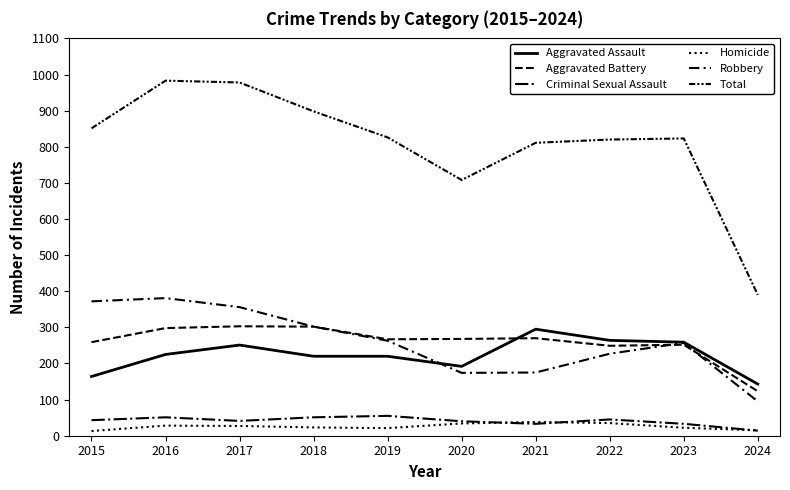

Does the chart have visible grid lines?

No